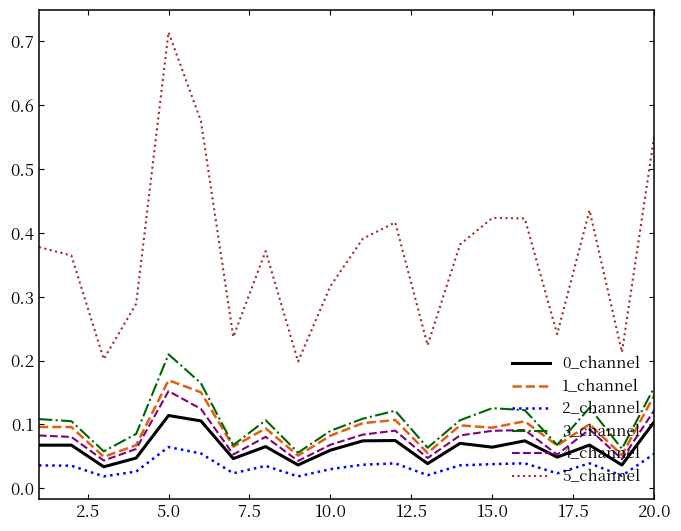

Which series has the largest total across all categories?

5_channel